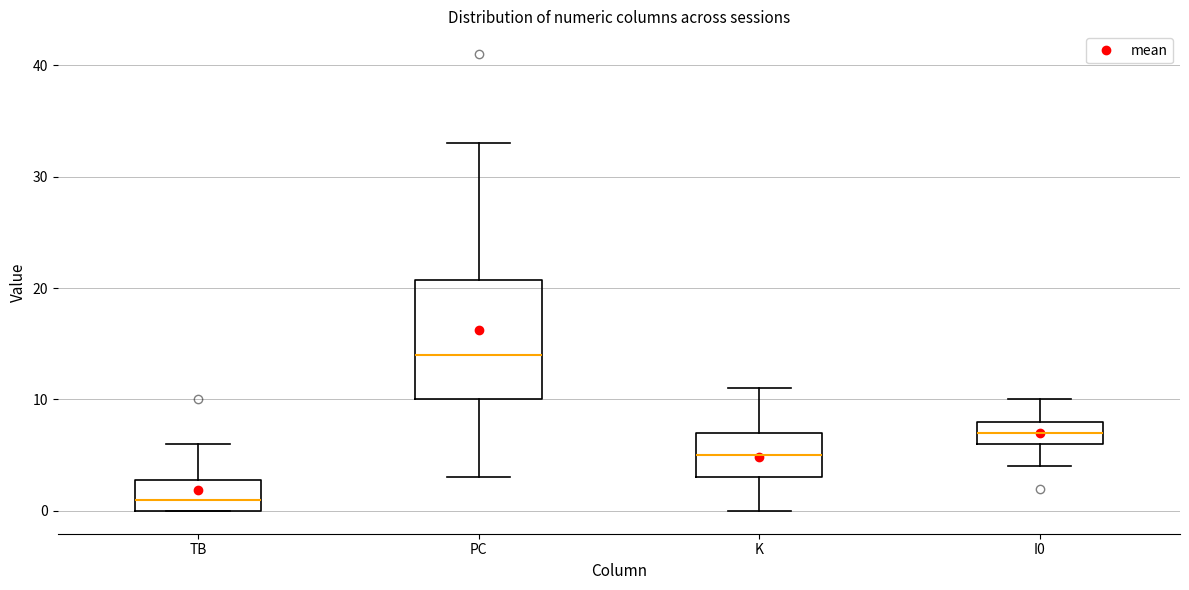

Reading left to right, read every box against the y-axis: the position of its median line, the range the box covers, and the ends of its whiskers. The values are not printed on the chart, so give them approximately, as read against the axis.

TB: median 1, box 0 to 3, whiskers 0 to 6
PC: median 14, box 10 to 21, whiskers 3 to 33
K: median 5, box 3 to 7, whiskers 0 to 11
I0: median 7, box 6 to 8, whiskers 4 to 10